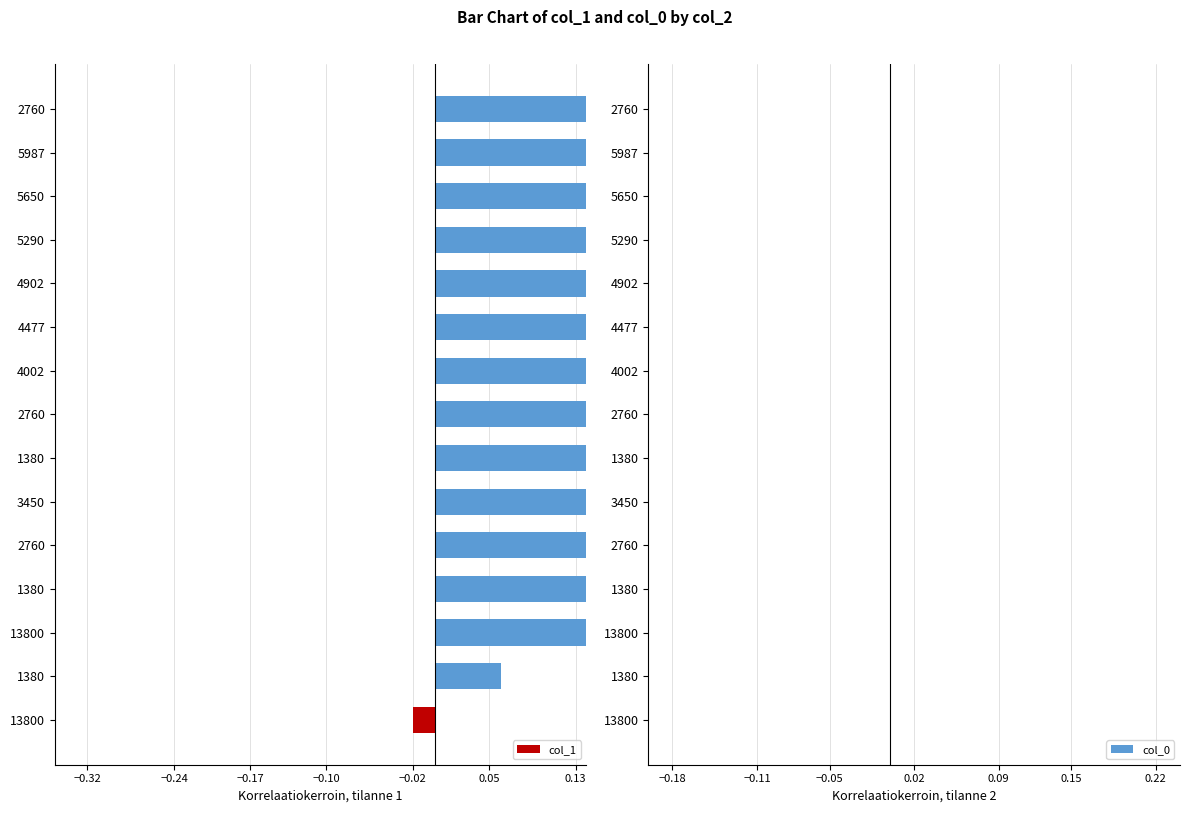

Rank the series at −0.02 from lowest to highest value.

col_1, col_0